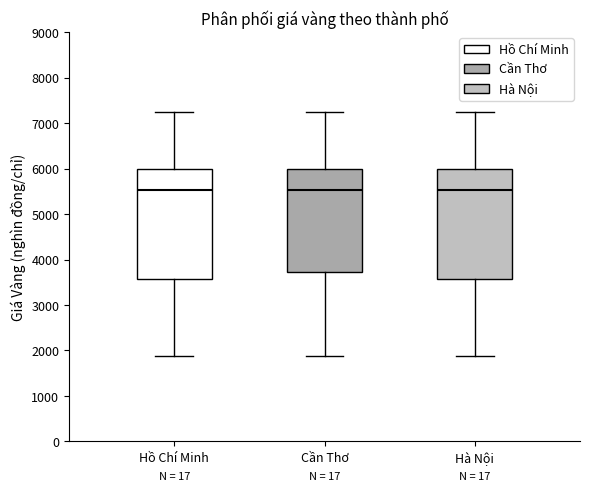

Reading left to right, read every box against the y-axis: the position of its median line, the range the box covers, and the ends of its whiskers. The values are not printed on the chart, so give them approximately, as read against the axis.

Hồ Chí Minh: median 5500, box 3600 to 6000, whiskers 1900 to 7300
Cần Thơ: median 5500, box 3700 to 6000, whiskers 1900 to 7300
Hà Nội: median 5500, box 3600 to 6000, whiskers 1900 to 7300